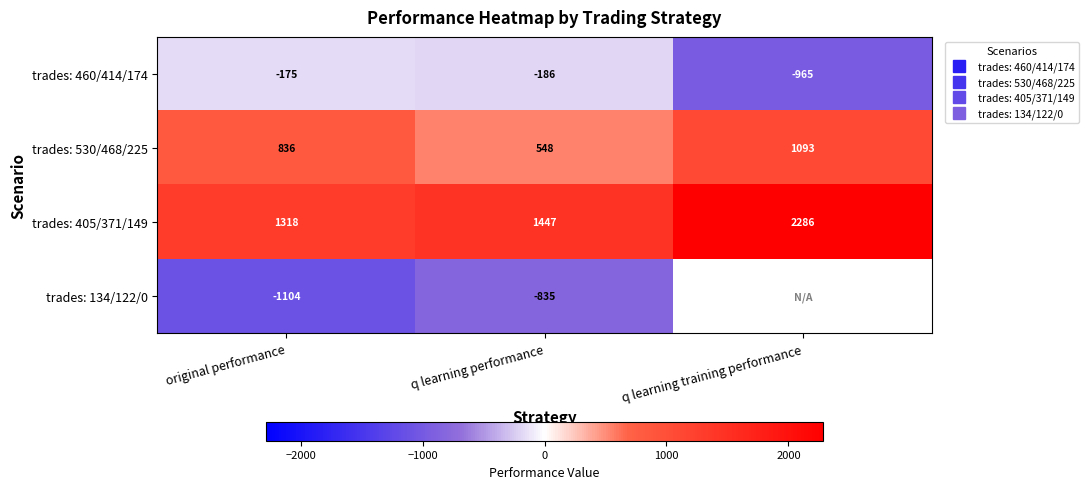

Which category has the lowest value across all series?

original performance